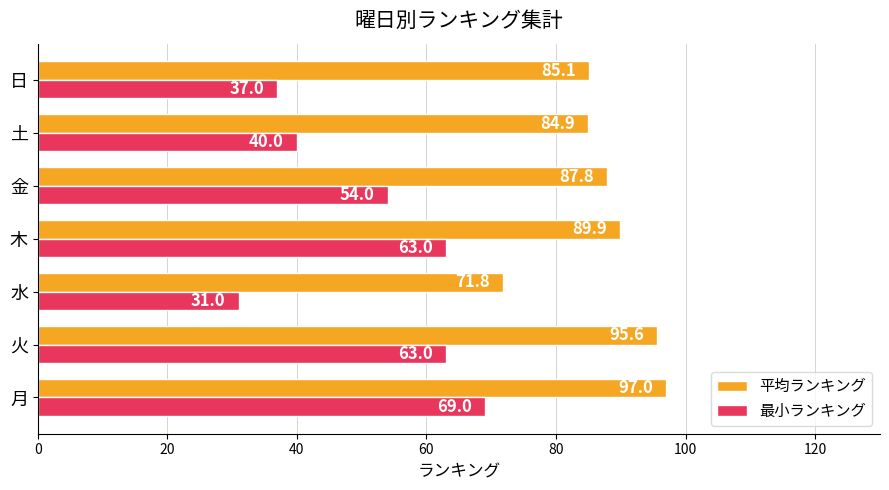

At 水, list the series in order from smallest to largest.

最小ランキング, 平均ランキング